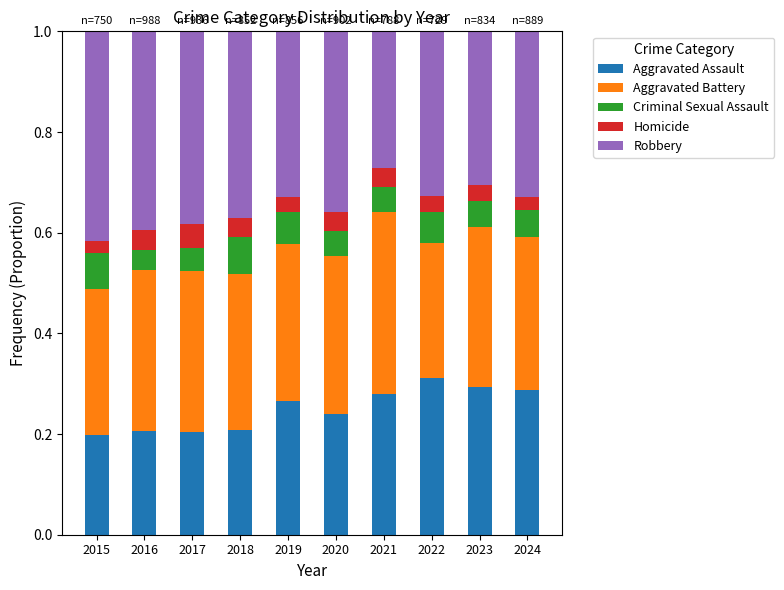

How many categories are shown in the chart?

10